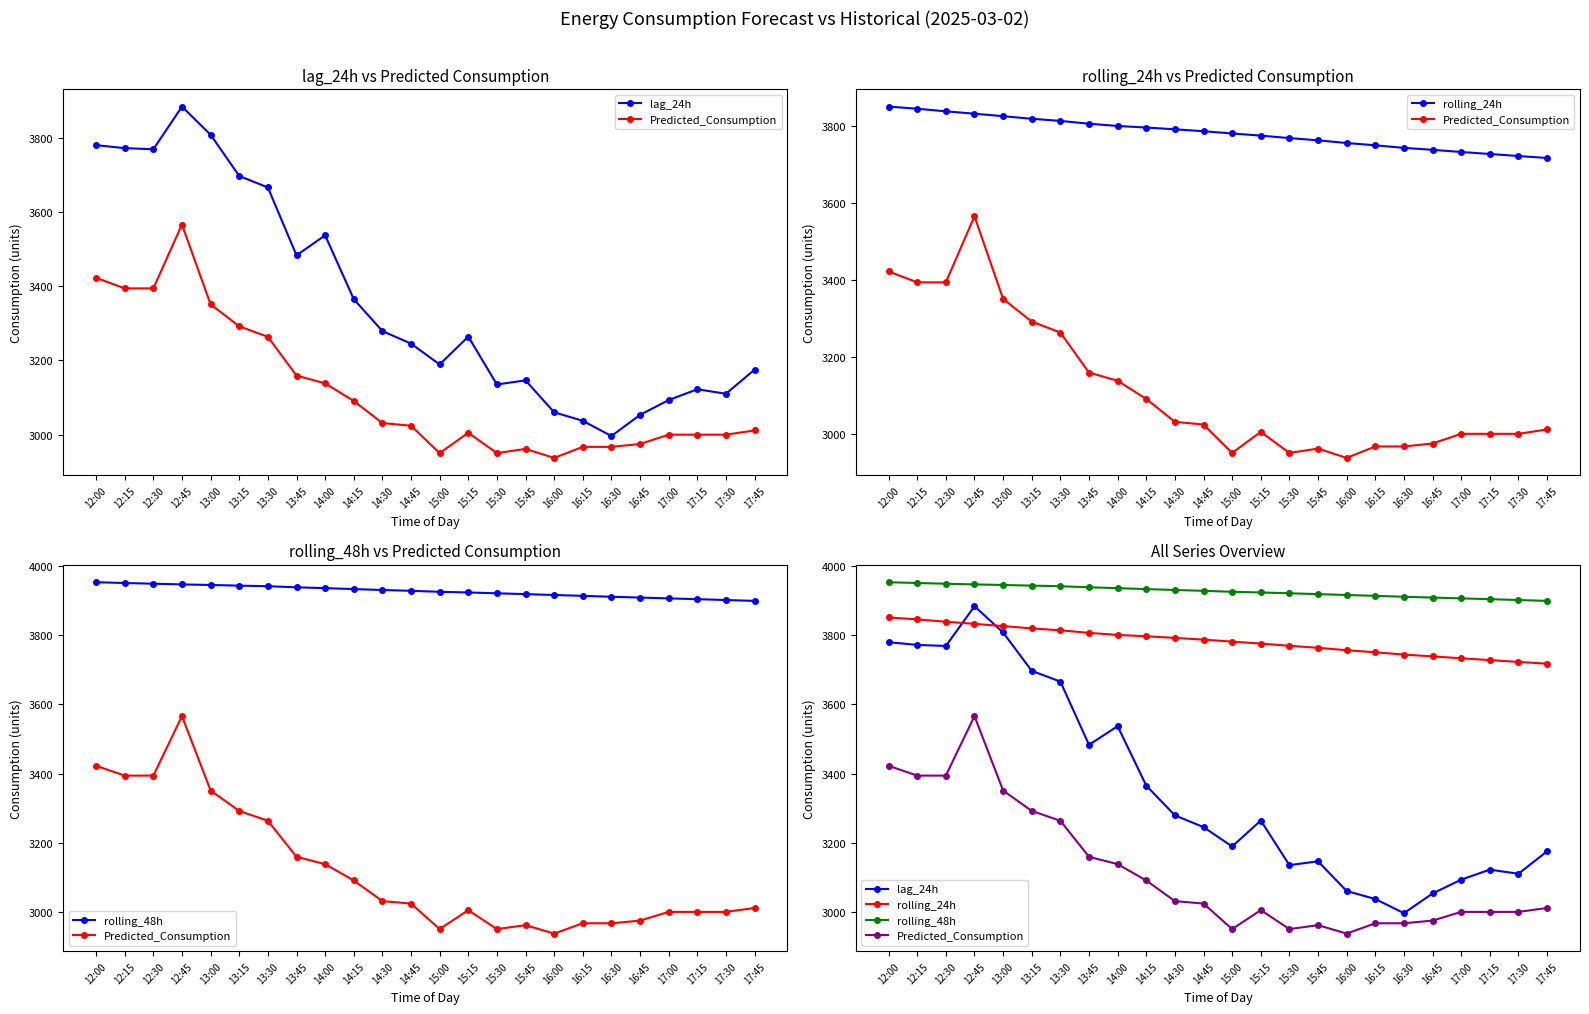

What is the approximate value of rolling_48h at 15:15?

3923.8